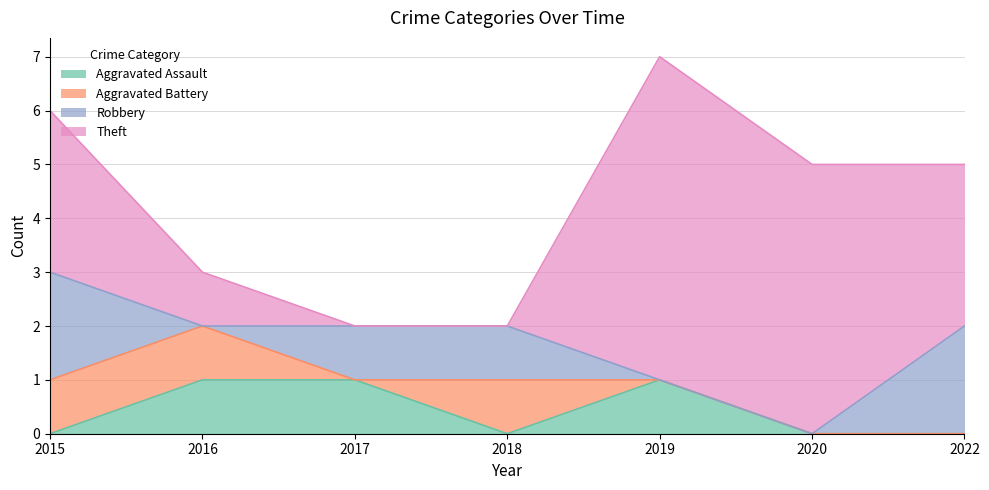

At 2019, list the series in order from smallest to largest.

Aggravated Battery, Robbery, Aggravated Assault, Theft